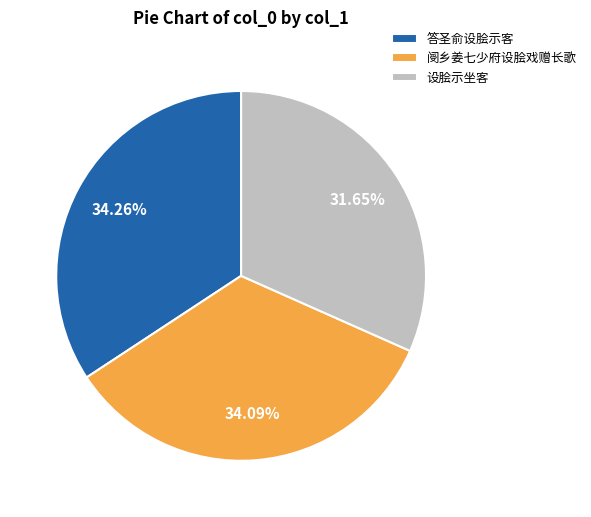

What is the smallest slice in the pie chart?

设脍示坐客